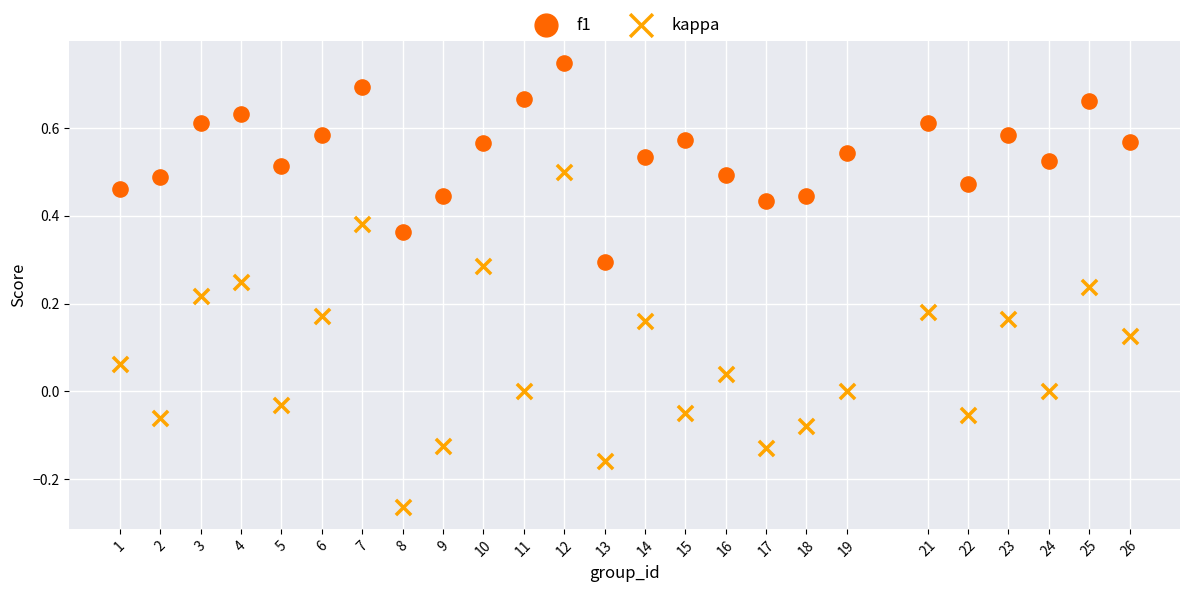

Which series has the largest Y range (max minus min)?

kappa